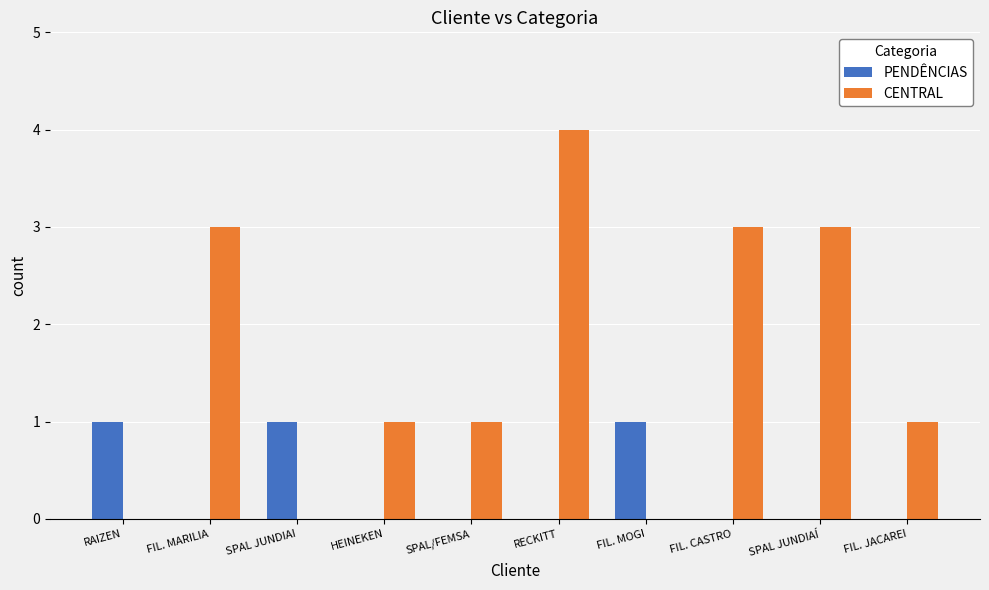

Does the chart contain stacked bars?

No